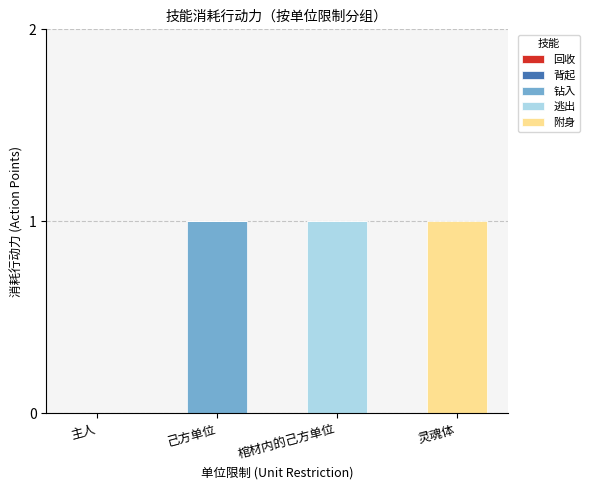

Reading left to right, transcribe the values for 钻入.

主人=0	己方单位=1	棺材内的己方单位=0	灵魂体=0